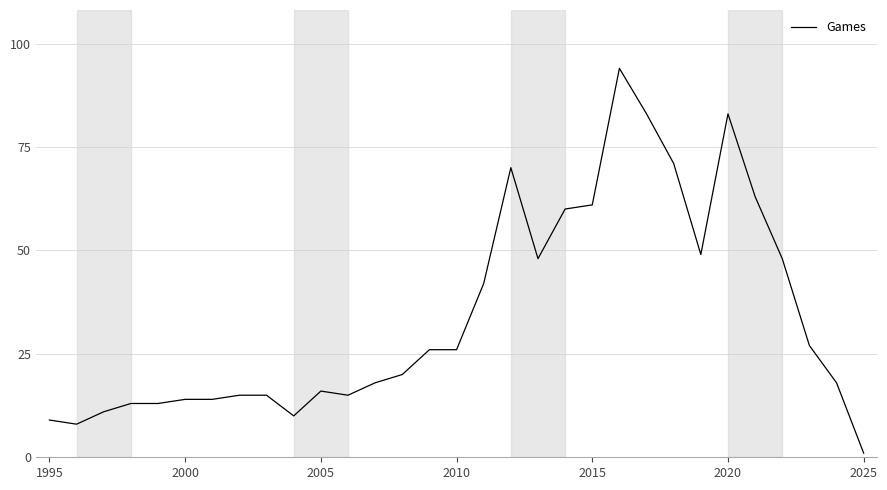

What is the maximum value shown in the chart?

94